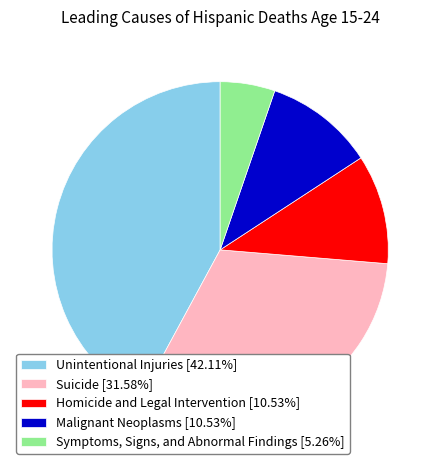

What is the ratio of the value at Unintentional Injuries to the value at Malignant Neoplasms?

4.0